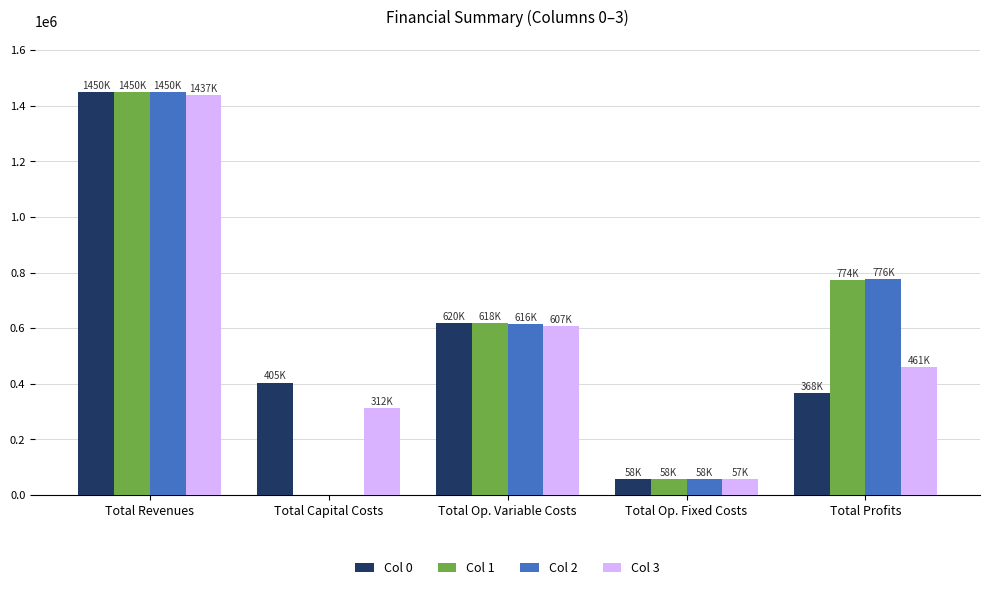

The value of Col 3 at Total Capital Costs is 312000.0. True or false?

True